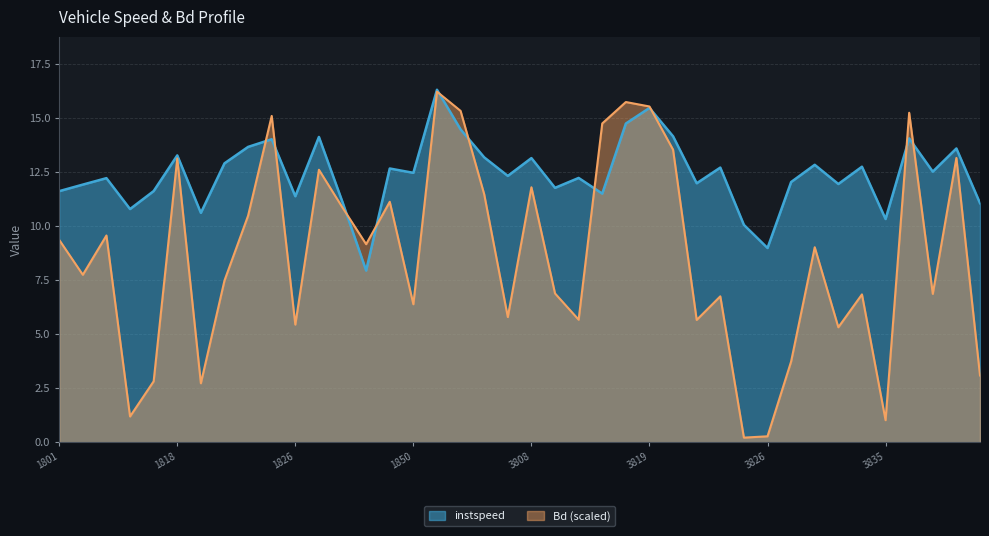

True or false: instspeed has a value of 15.5 at 3819.

True